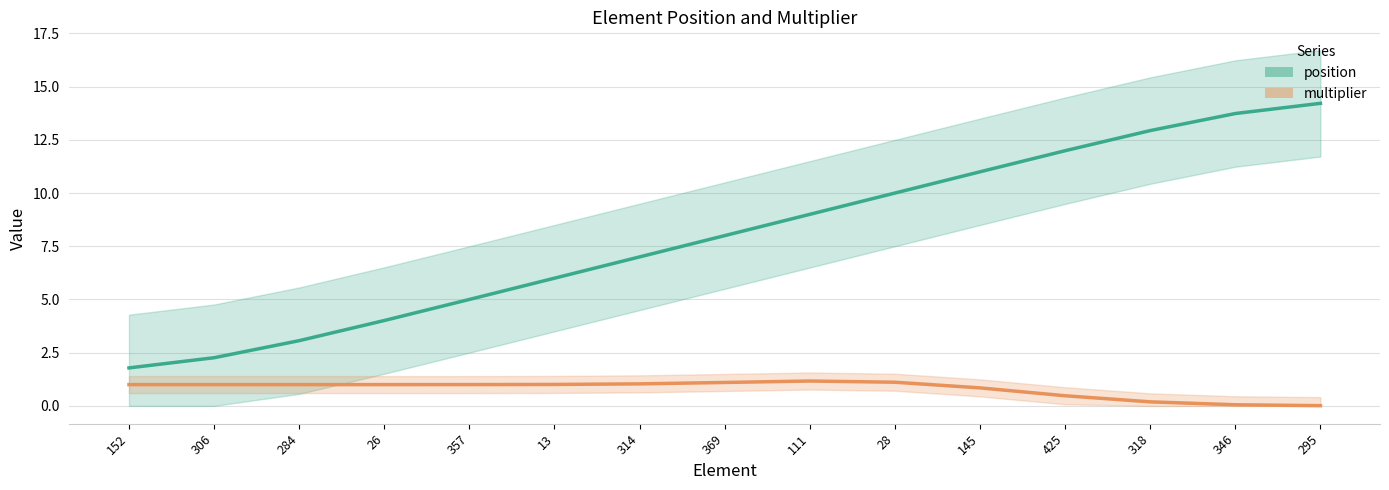

What is the difference between the maximum and minimum values in the multiplier series?

1.2